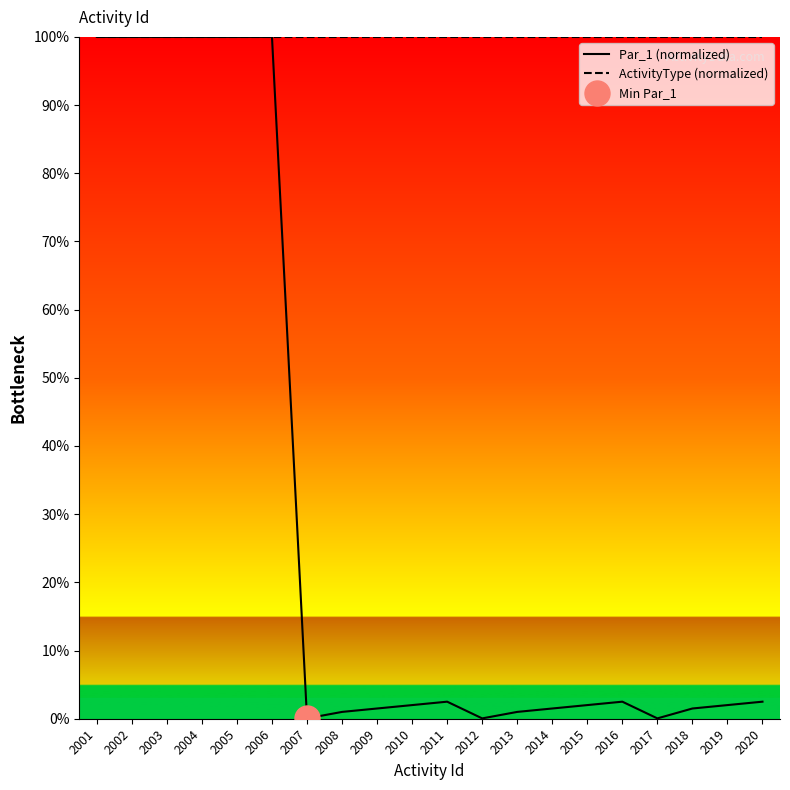

Where is the first local minimum for Par_1 (normalized)?

2007